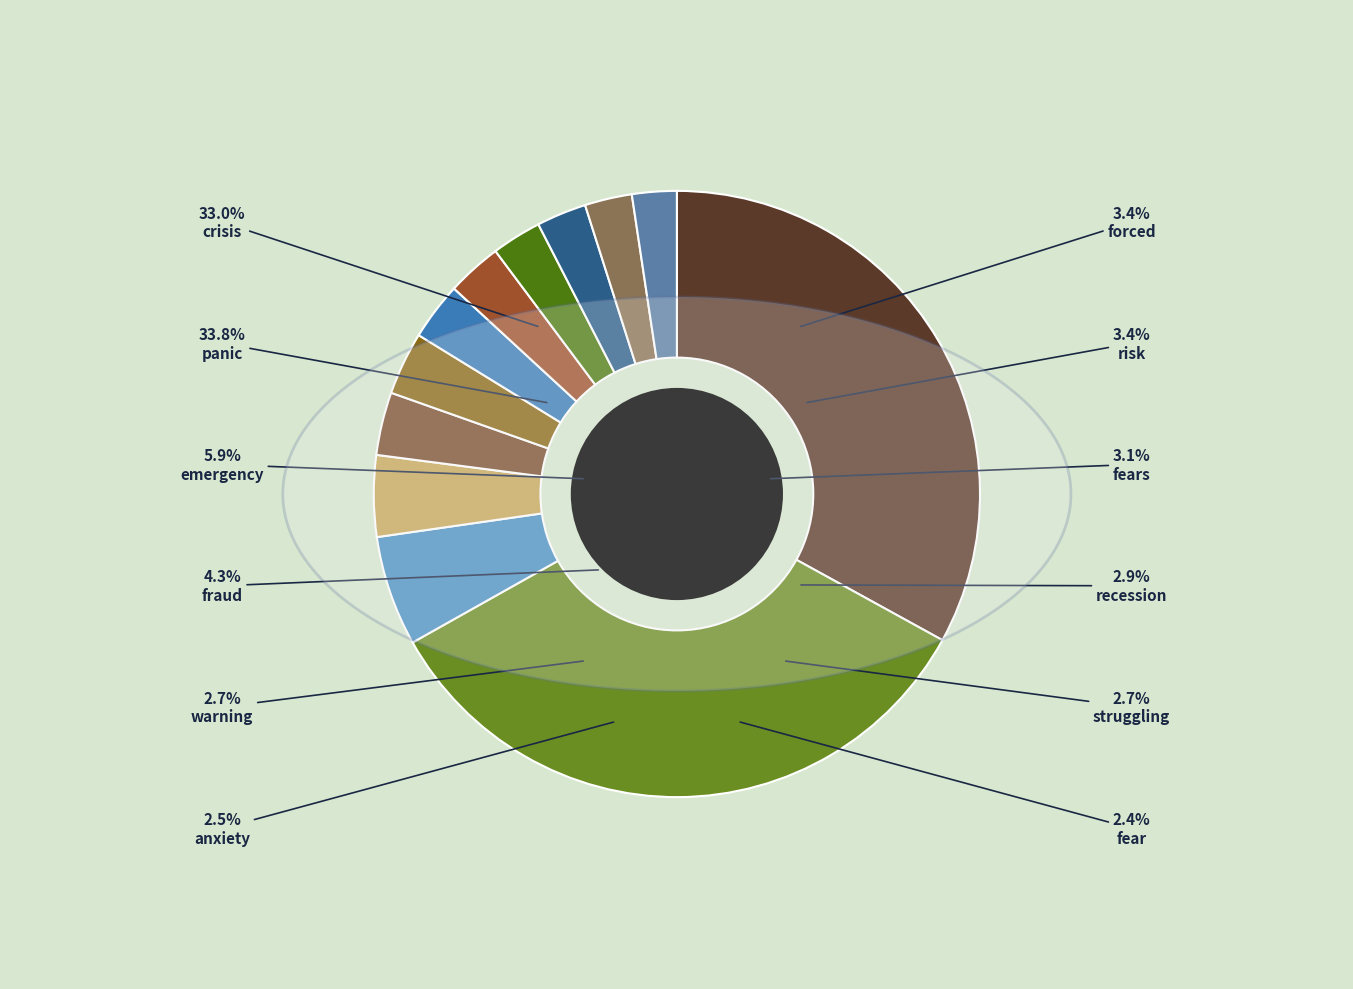

Combined, what portion of the pie is crisis and fraud?

37.3%